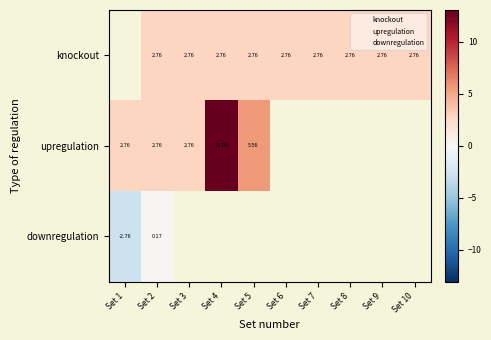

Is the value of downregulation at Set 7 greater than the value of upregulation at Set 10?

No